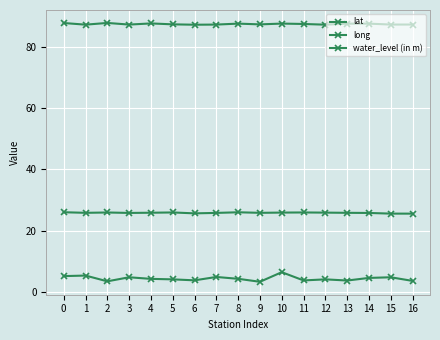

At which label does long reach its minimum?

6